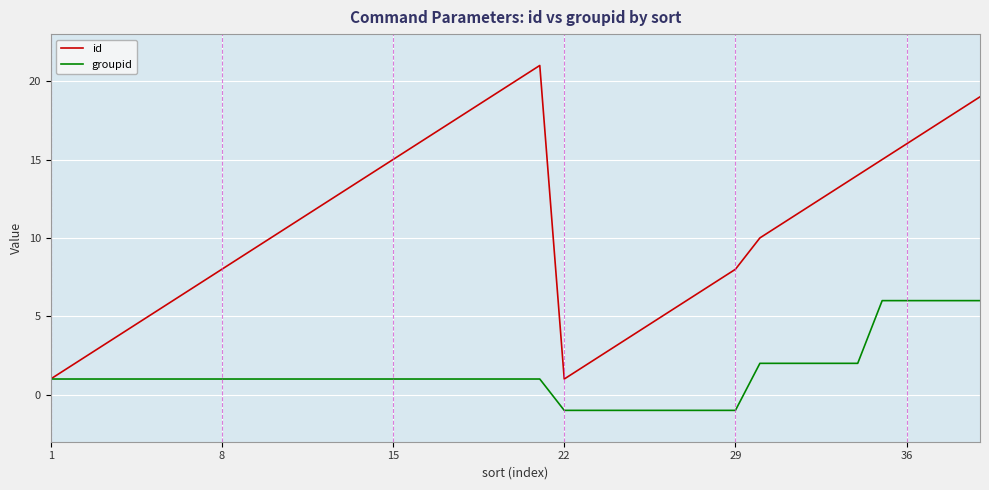

Count the number of data series in this chart.

2